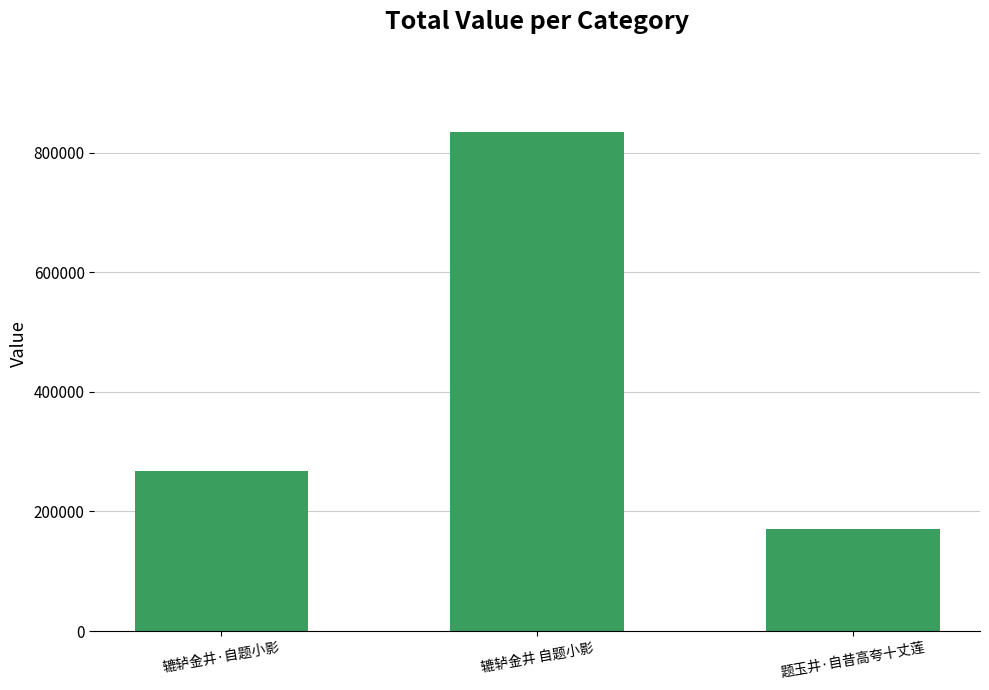

Reading left to right, what are all the values shown in this chart?

267999	834861	170130